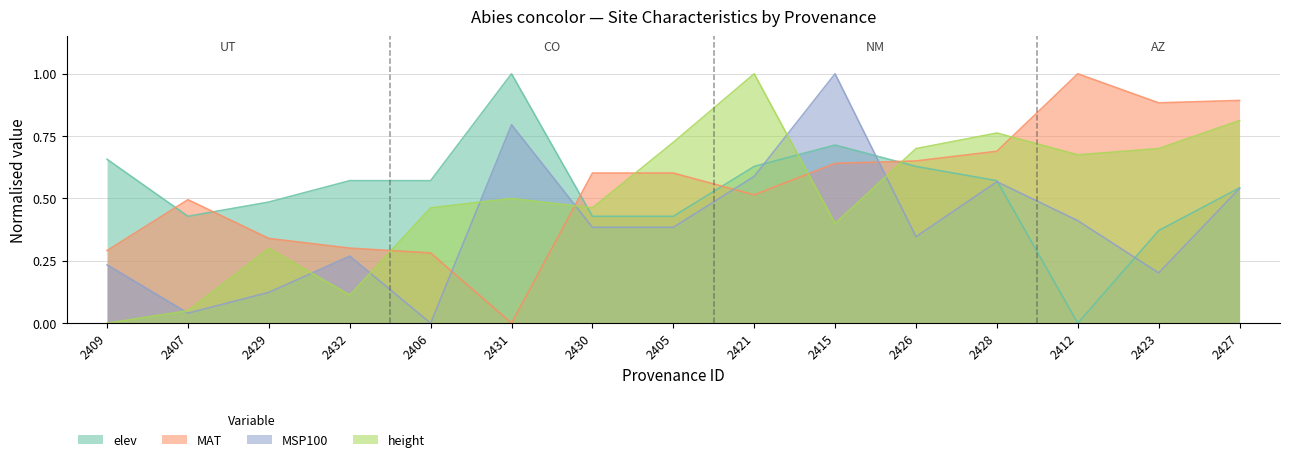

What is the value of the height point at the 2nd from the left?

0.1